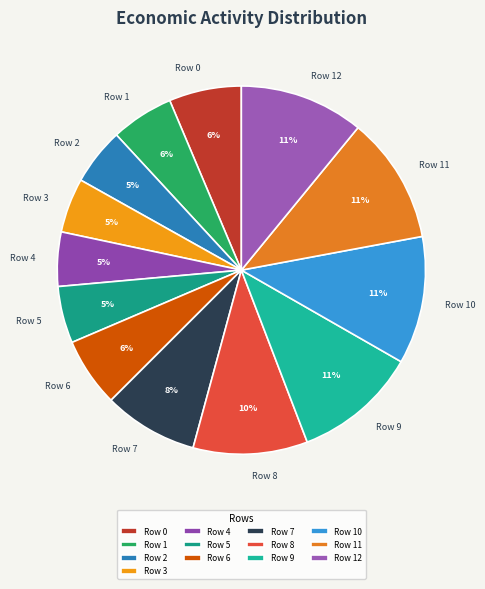

To the nearest percent, what is the difference between the largest and smallest slice percentages?

6%